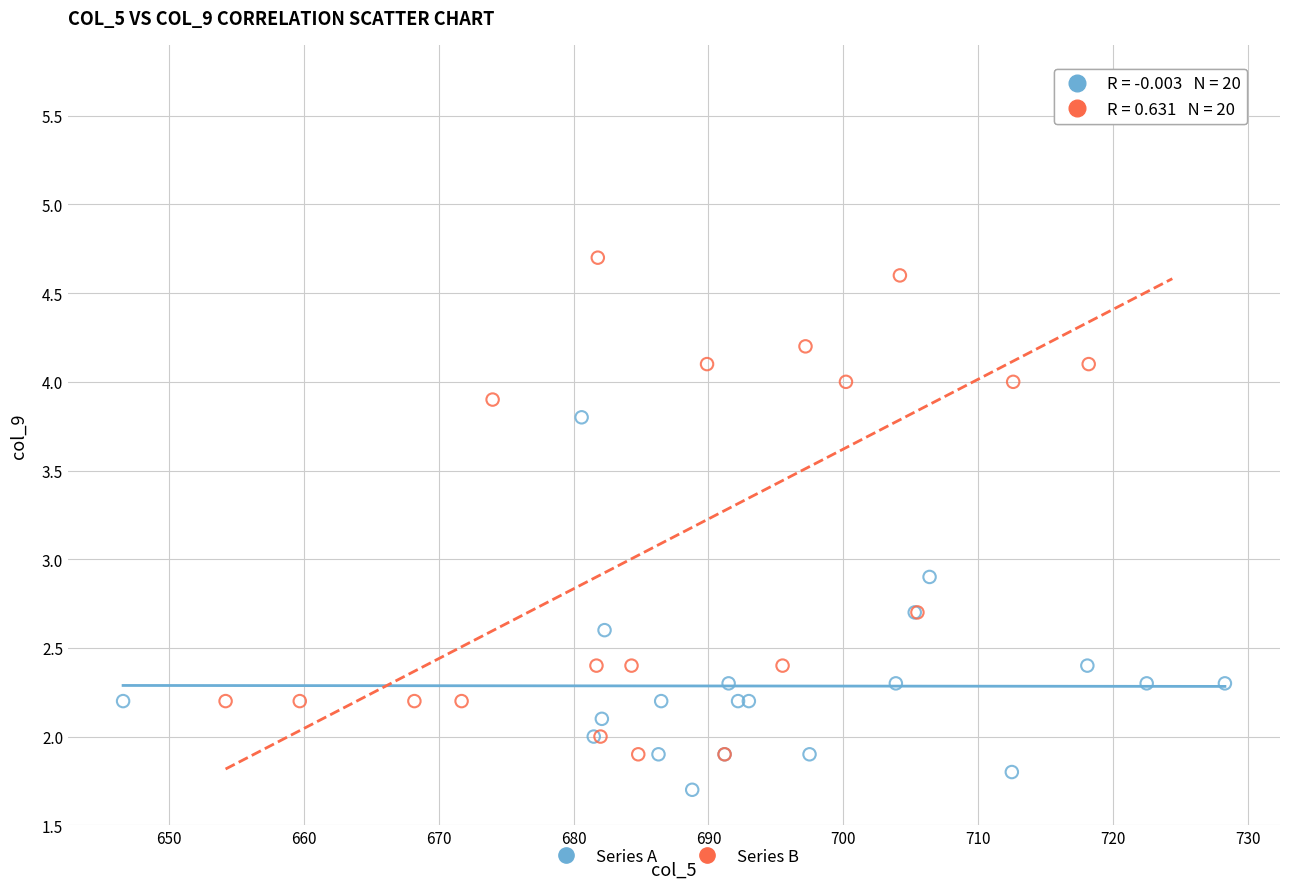

Which series contains the highest Y value?

Series B